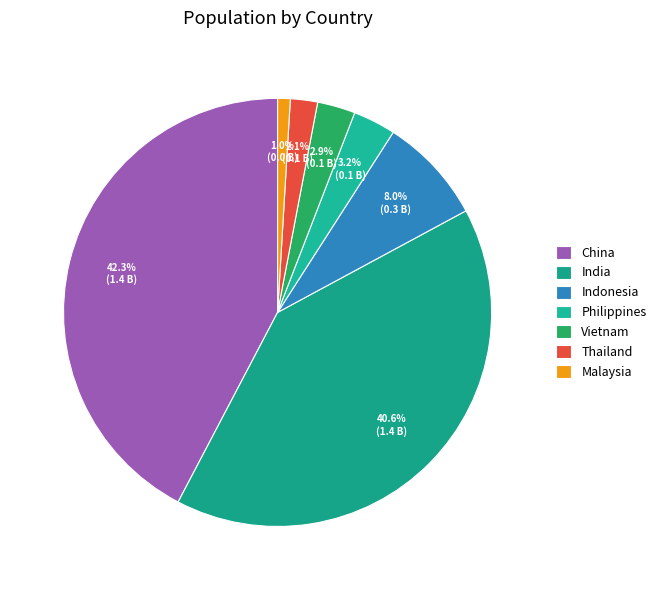

Does Thailand account for over 50% of the chart?

No